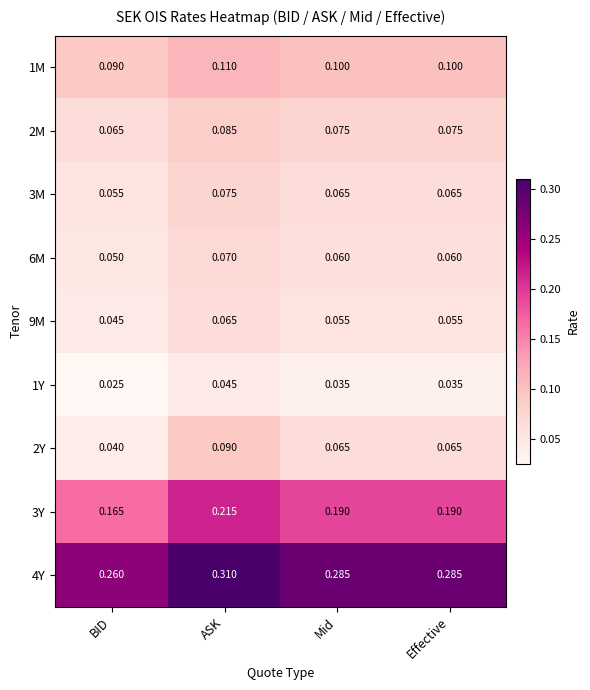

At which category is the sum across all series the highest?

ASK